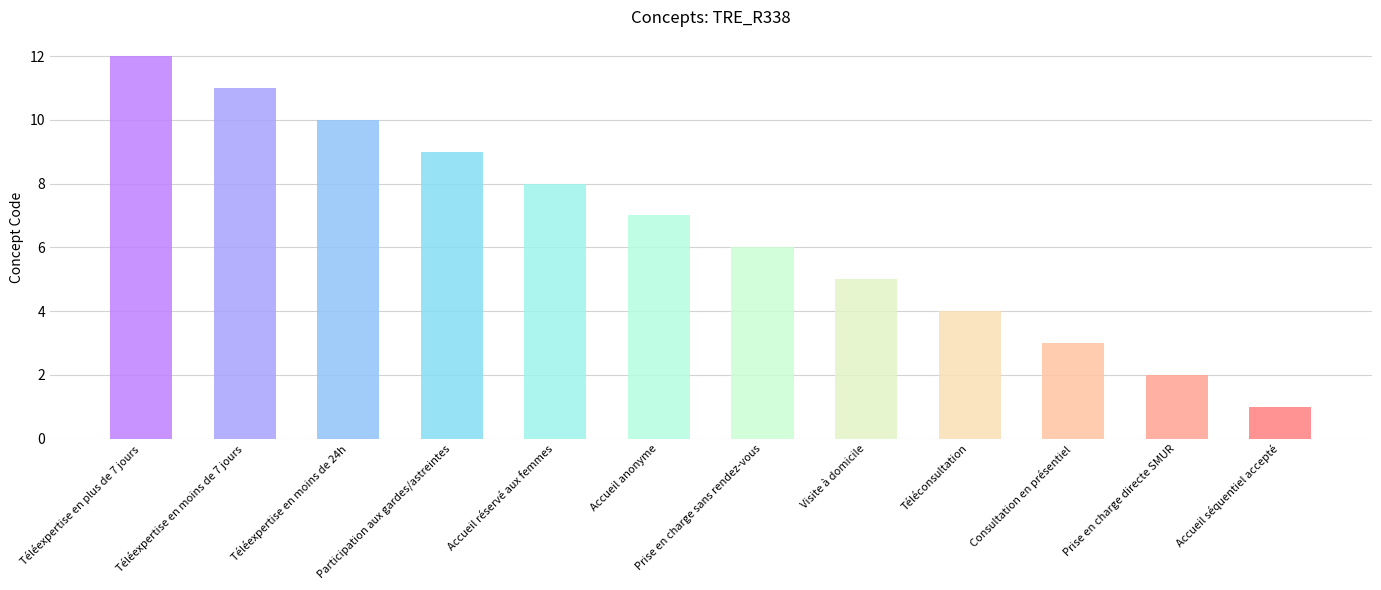

What is the ratio of the value at Téléexpertise en moins de 7 jours to the value at Accueil anonyme?

1.6